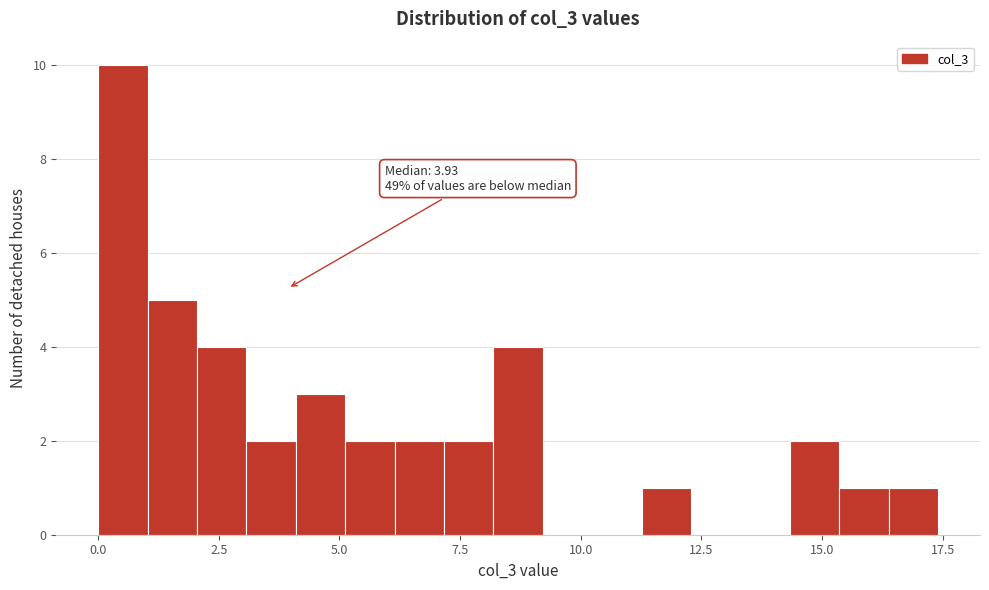

Around what value on the x-axis is the tallest bar? Give the approximate position of its centre, as read against the axis.

0.5